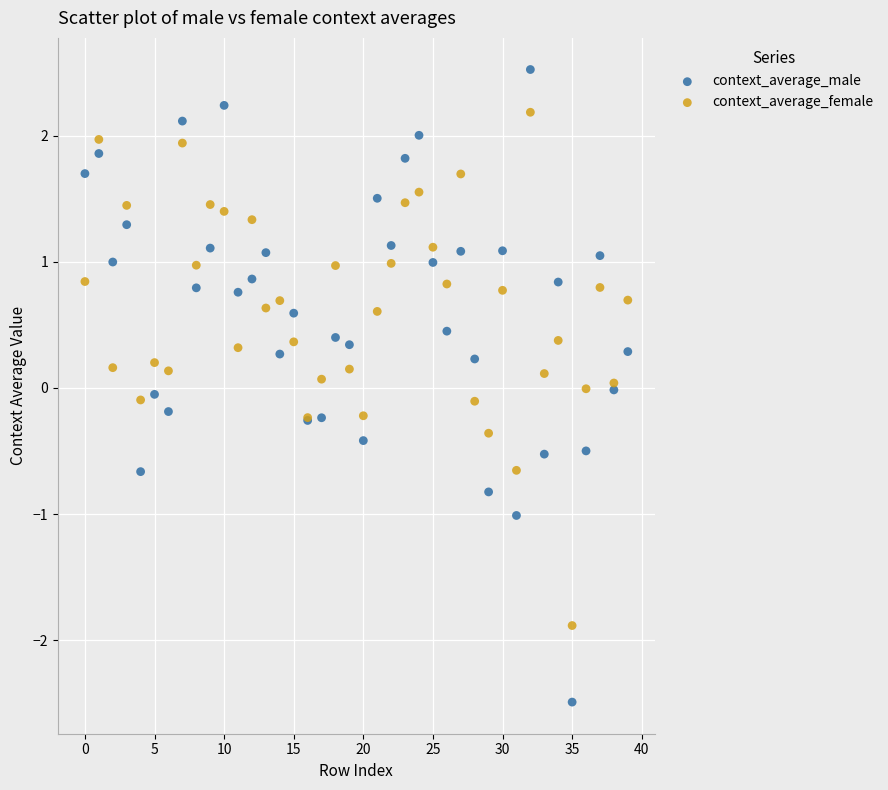

What are all the series names shown in the legend?

context_average_male, context_average_female